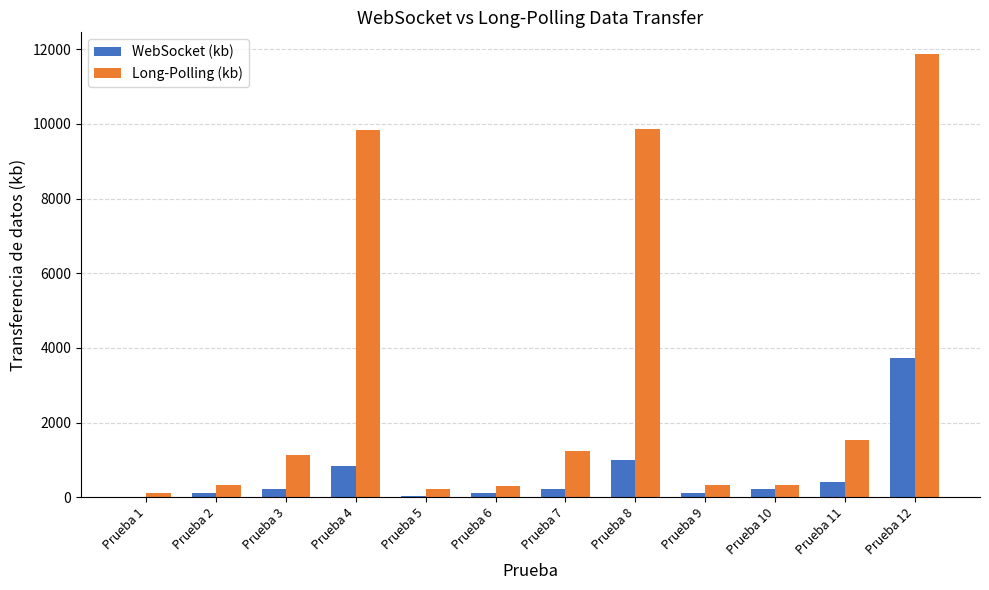

How many distinct data groups are displayed?

2